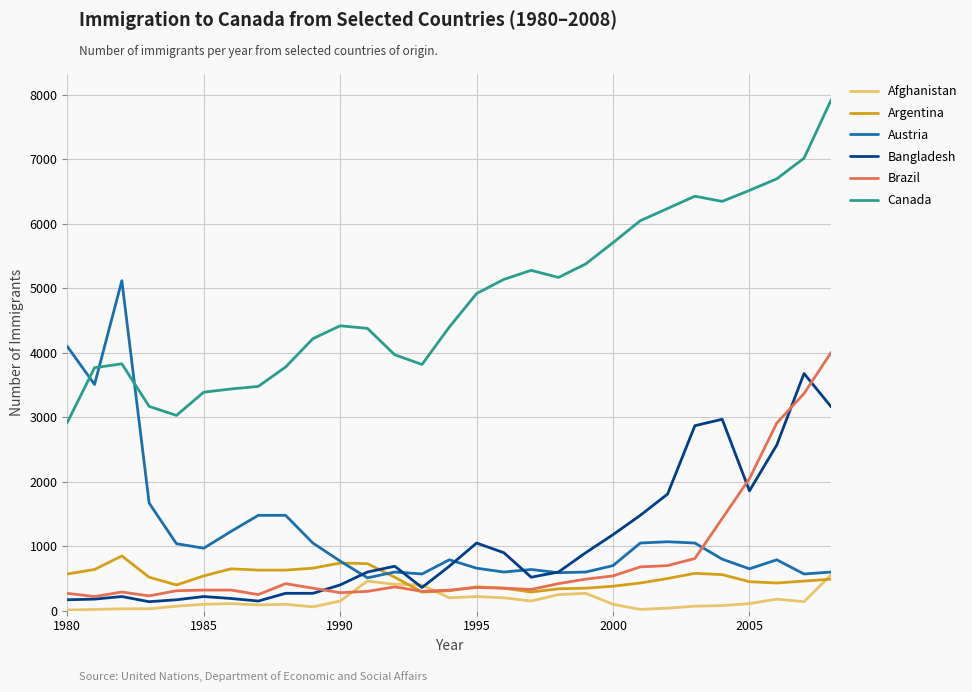

At how many categories does at least one series exceed 1917?

29